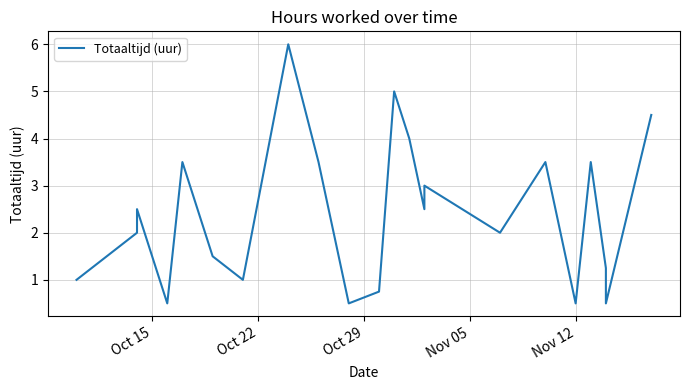

What is the maximum value shown in the chart?

6.0